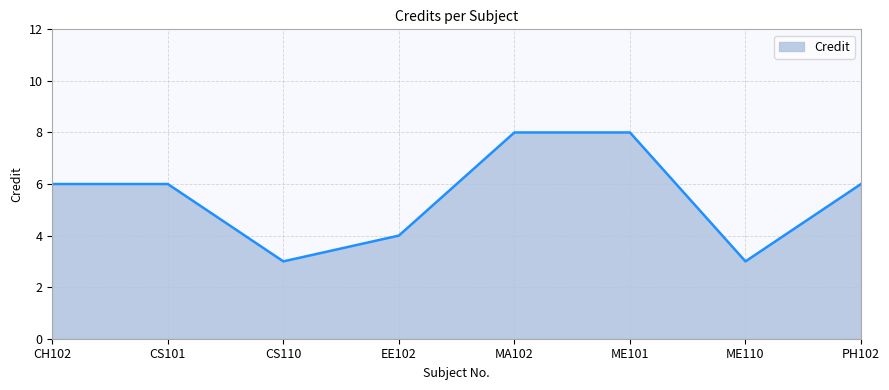

Where is the first local minimum?

CS110